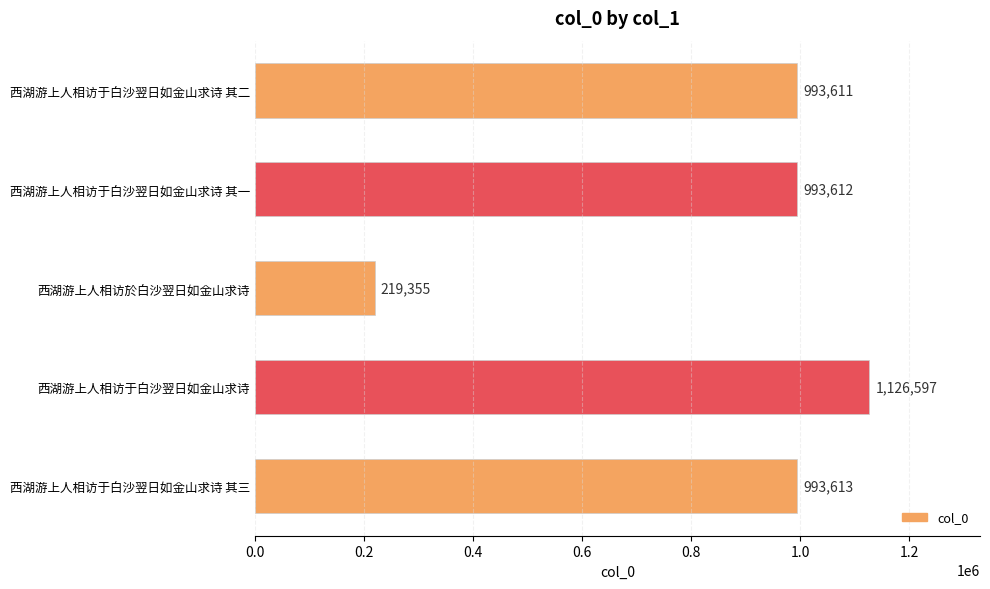

True or false: the data shows 993612 at 西湖游上人相访于白沙翌日如金山求诗 其一.

True